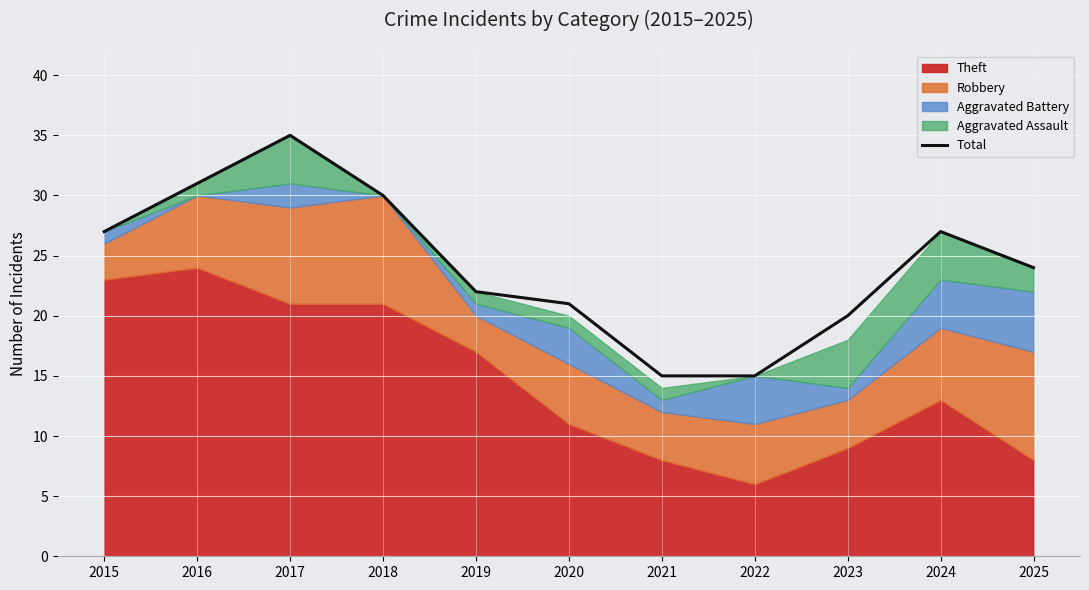

Reading right to left, transcribe all the data shown in this chart.

2025=24	2024=27	2023=20	2022=15	2021=15	2020=21	2019=22	2018=30	2017=35	2016=31	2015=27